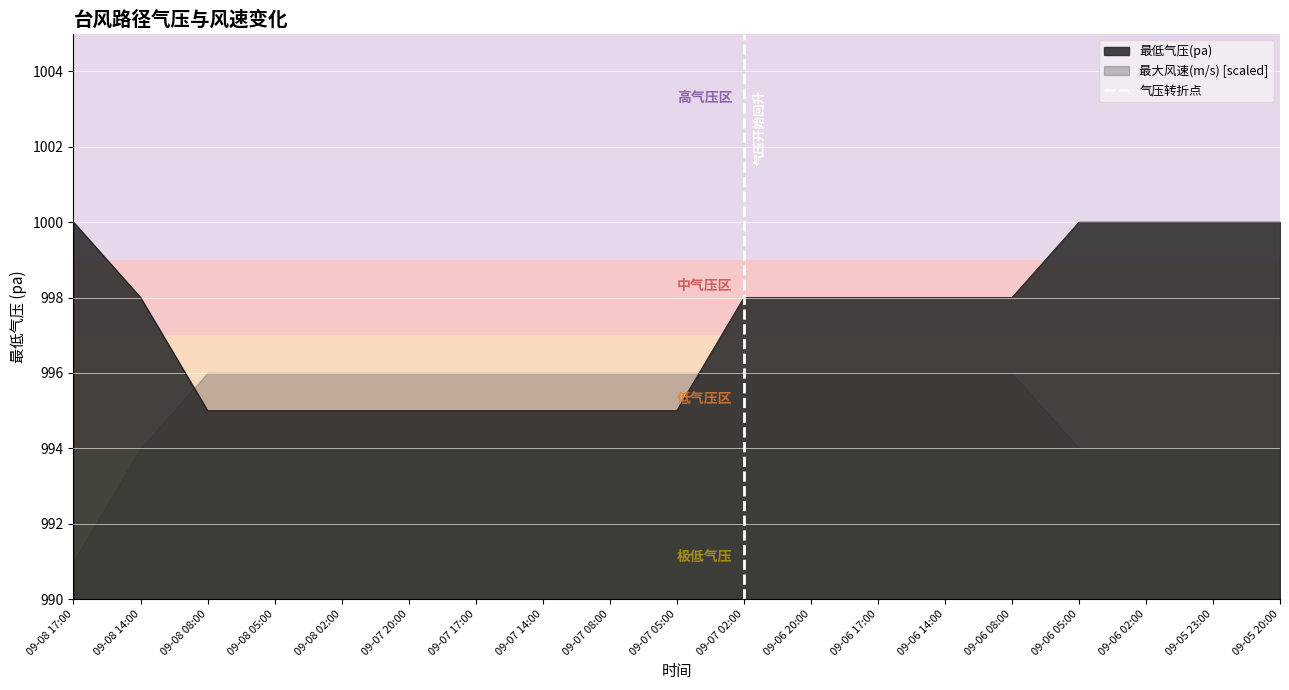

True or false: 最低气压(pa) has a value of 1305 at 09-06 02:00.

False